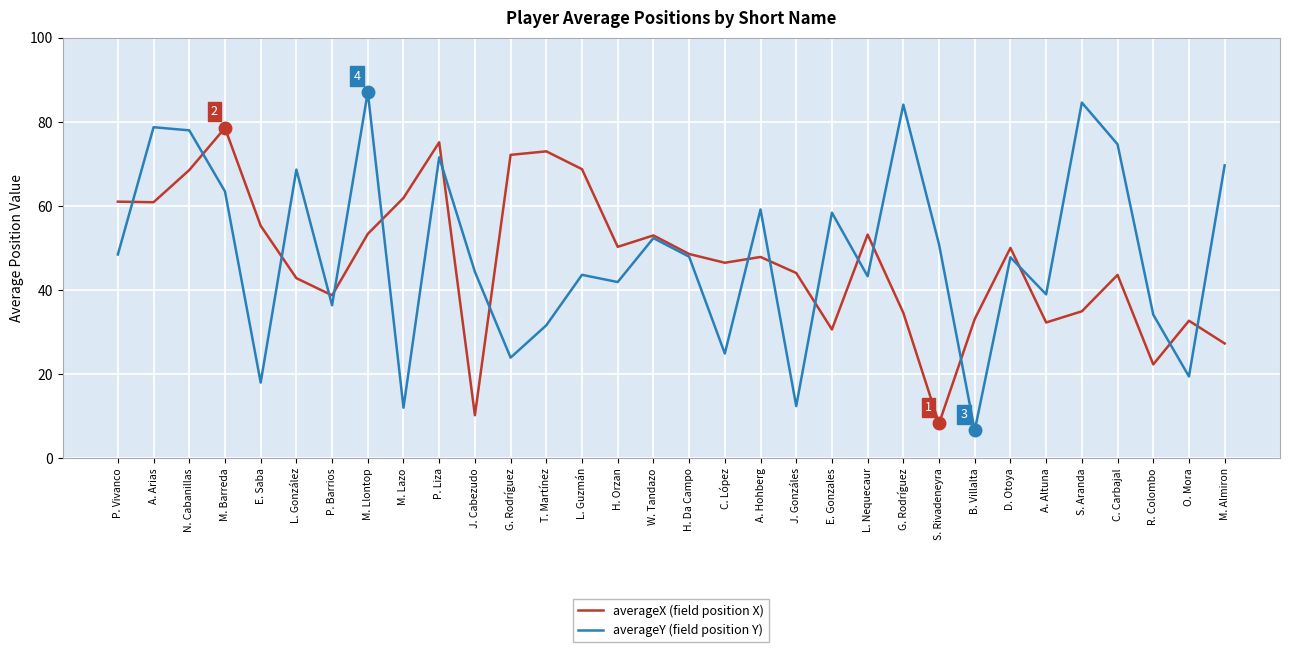

Count the number of data series in this chart.

2